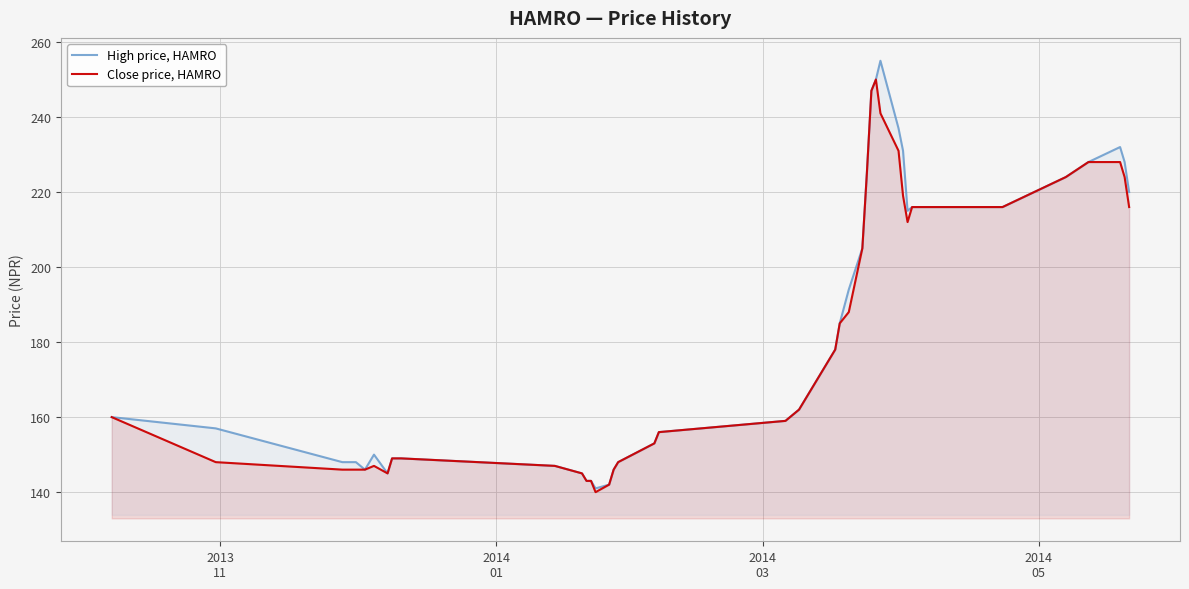

What is the minimum value for Close price, HAMRO?

140